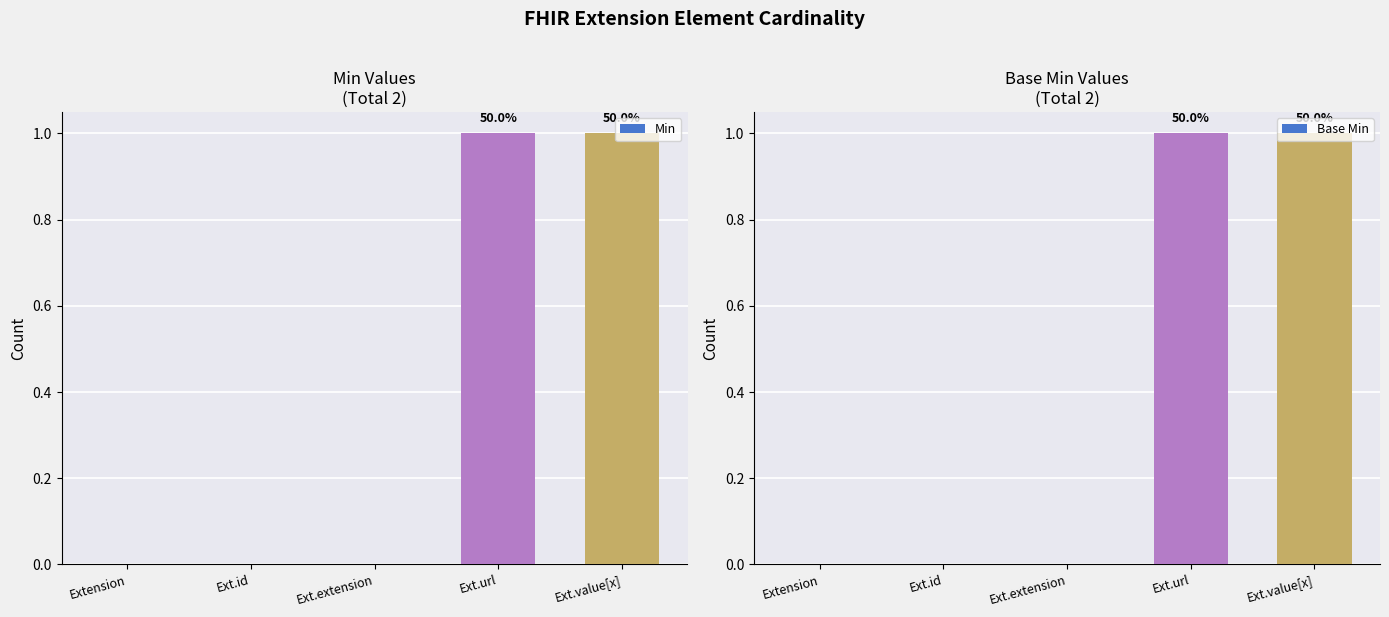

Which category has the lowest value in the Min series?

Extension